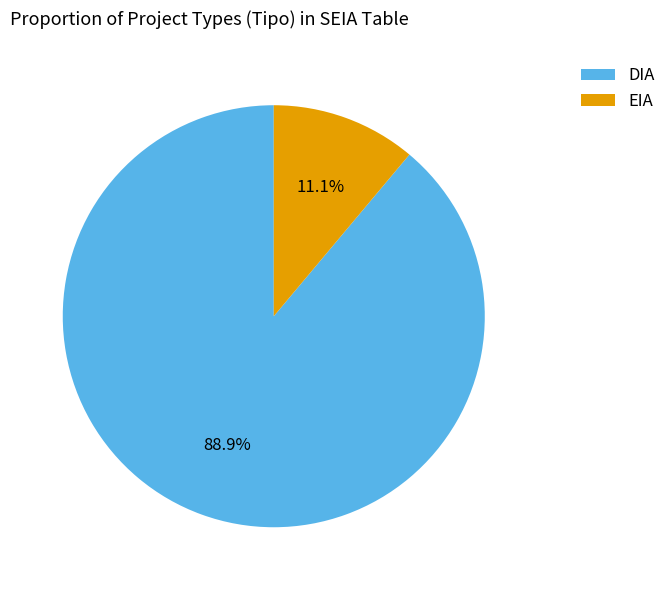

True or false: DIA accounts for 99% of the total.

False